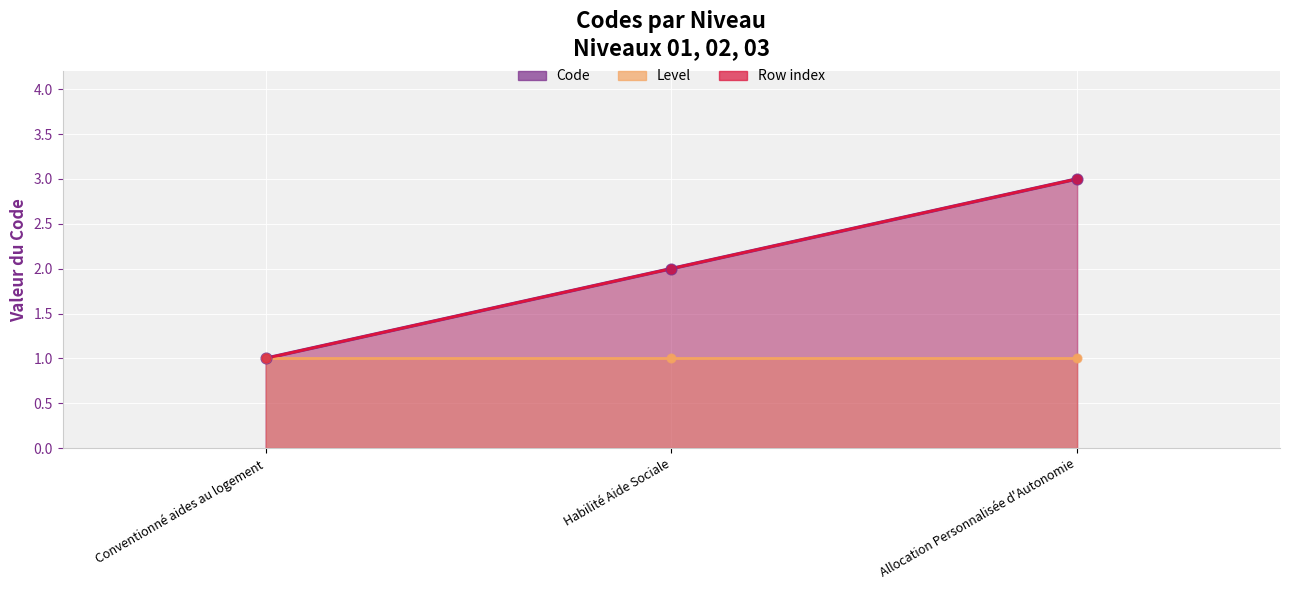

At which category is the sum across all series the highest?

Allocation Personnalisée d'Autonomie